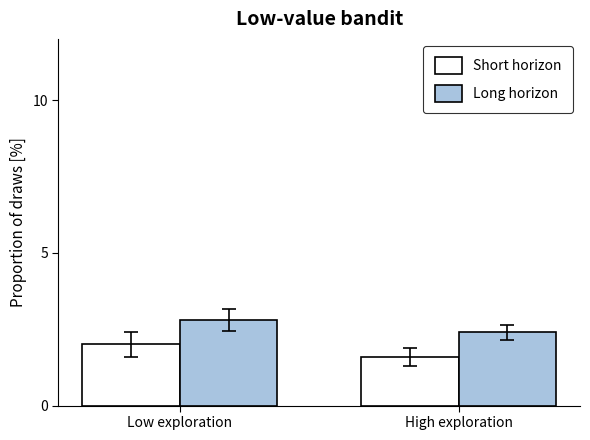

How many distinct data groups are displayed?

2